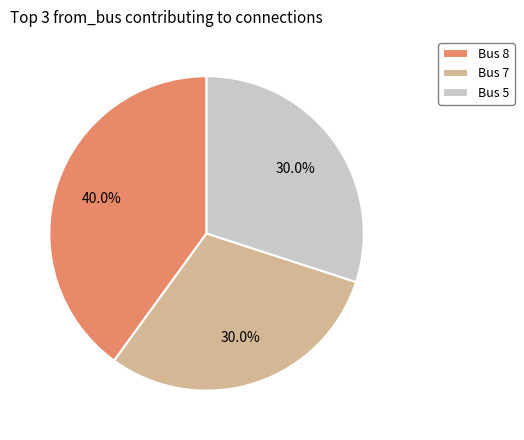

Which slice is the largest?

Bus 8